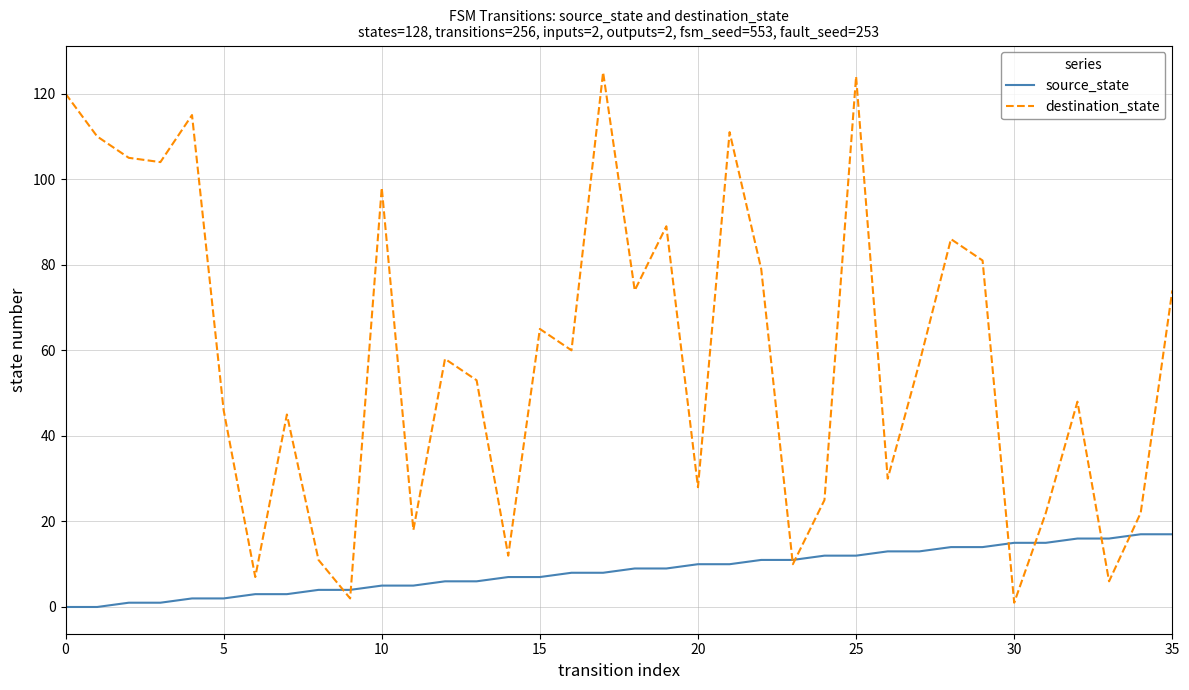

In destination_state, how many points are higher than both neighbors (excluding endpoints)?

11